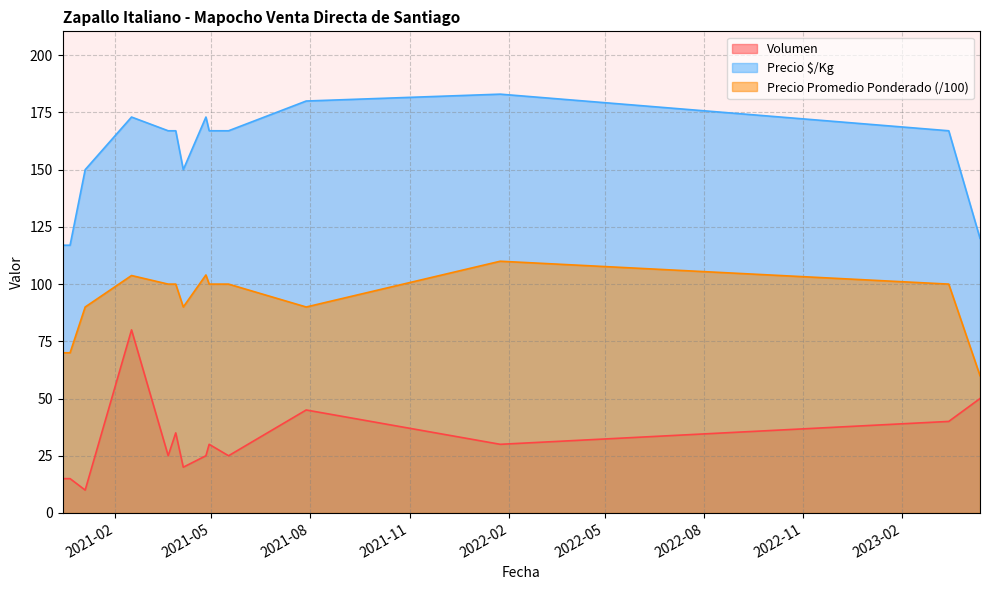

What is the label of the 6th point from the left?

2021-03-29